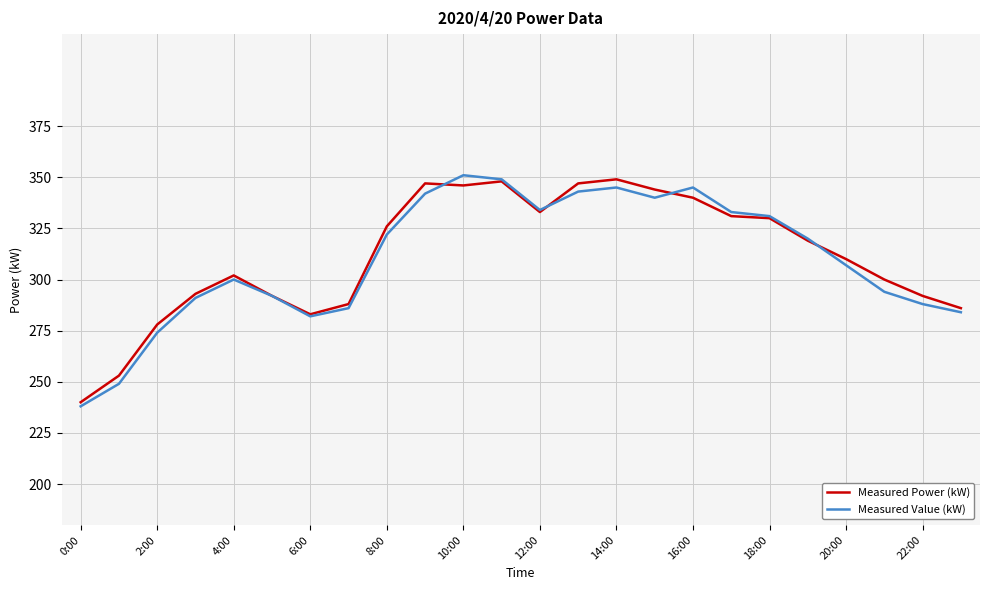

What is the smallest value displayed?

238